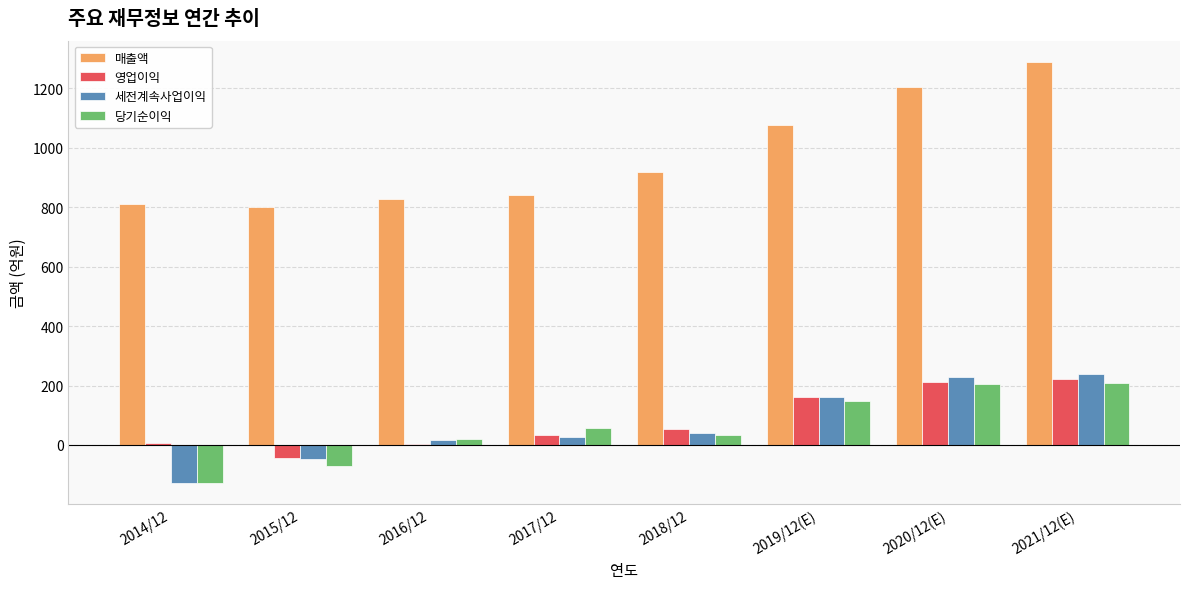

What is the maximum value for 세전계속사업이익?

238